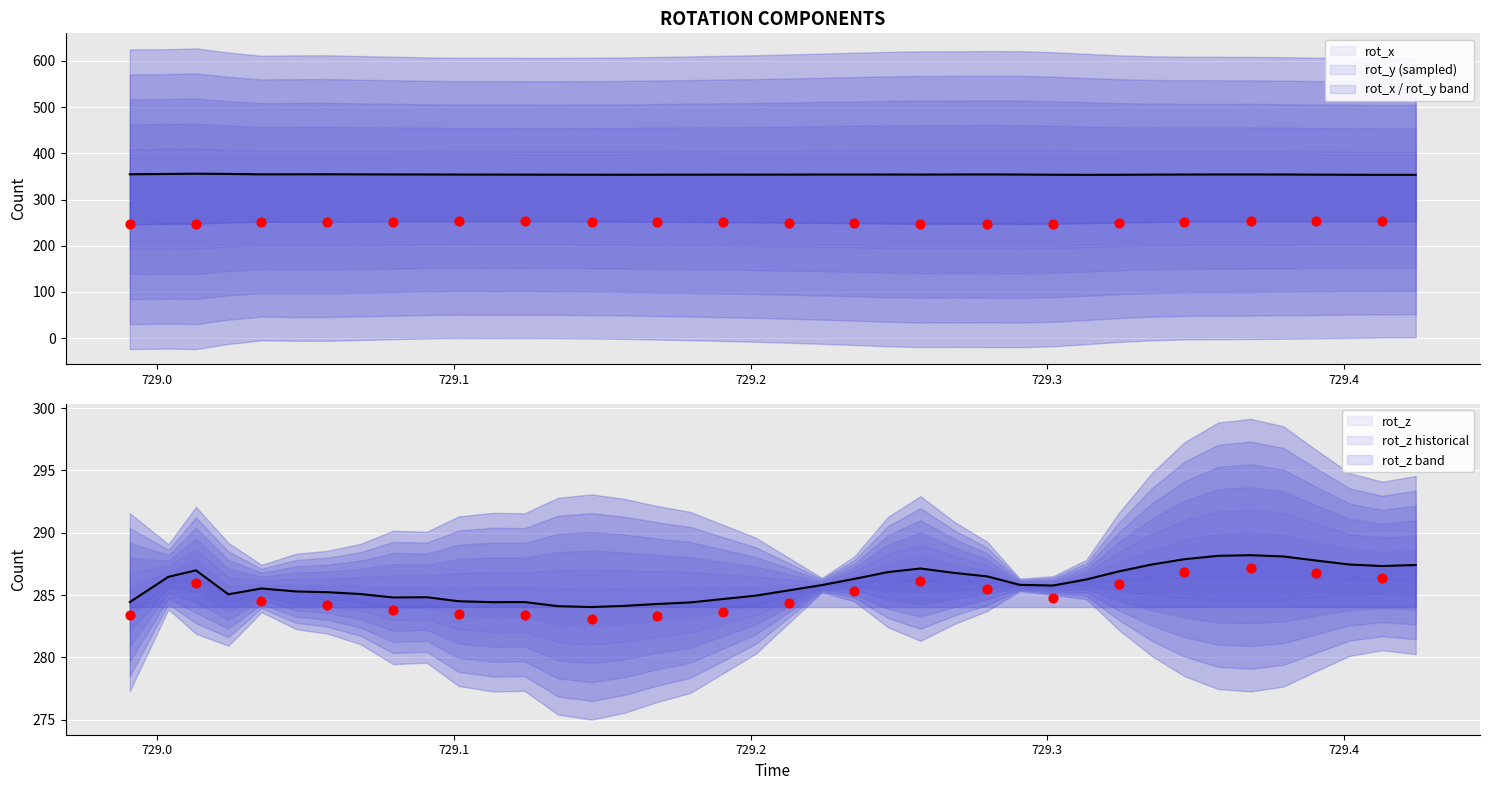

Which series reaches the maximum Y coordinate?

rot_x